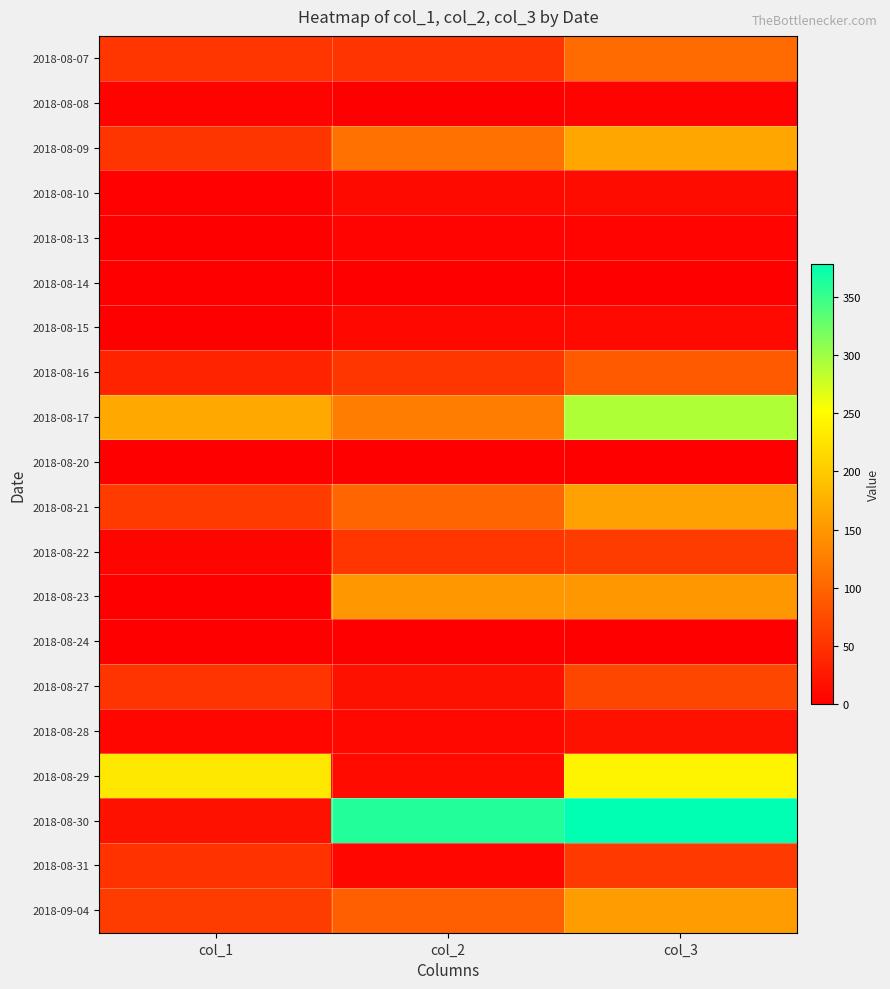

Which series has the largest total across all categories?

2018-08-30